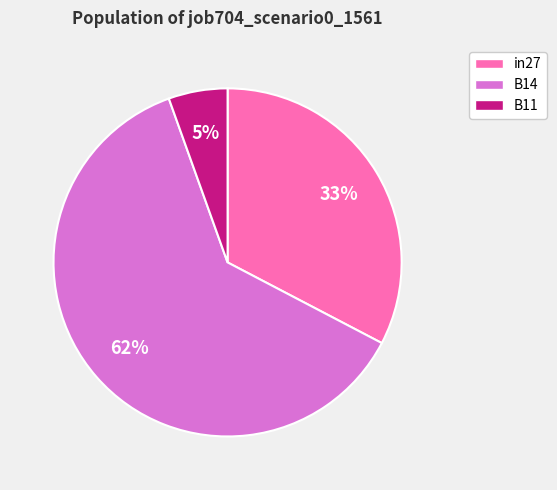

To the nearest percent, what percentage of the pie is in27?

33%